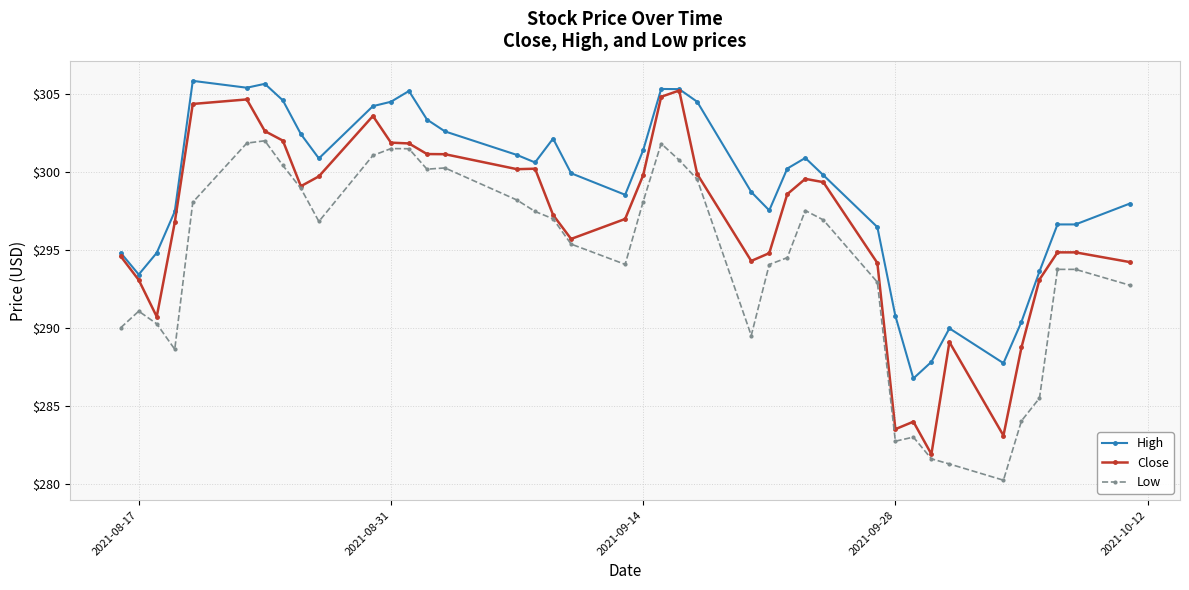

What is the value of the Low point at the 12th from the left?

301.5